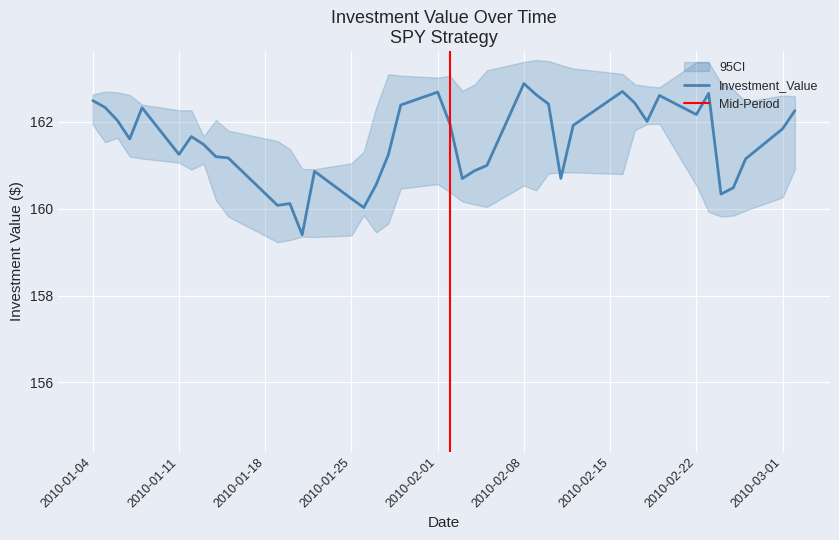

The Investment_Value series shows 161.8 at 2010-03-01. True or false?

True